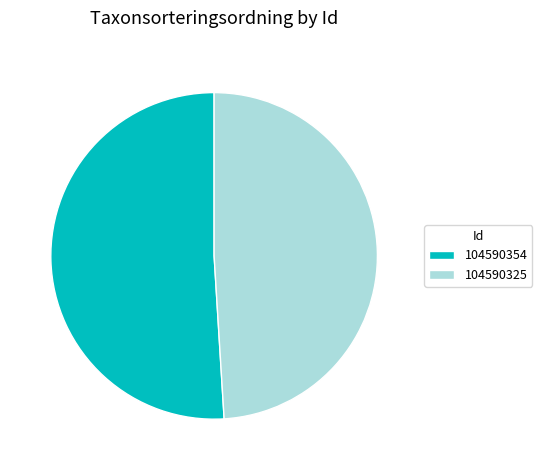

Is it true that 104590325 is 49% of the pie?

True